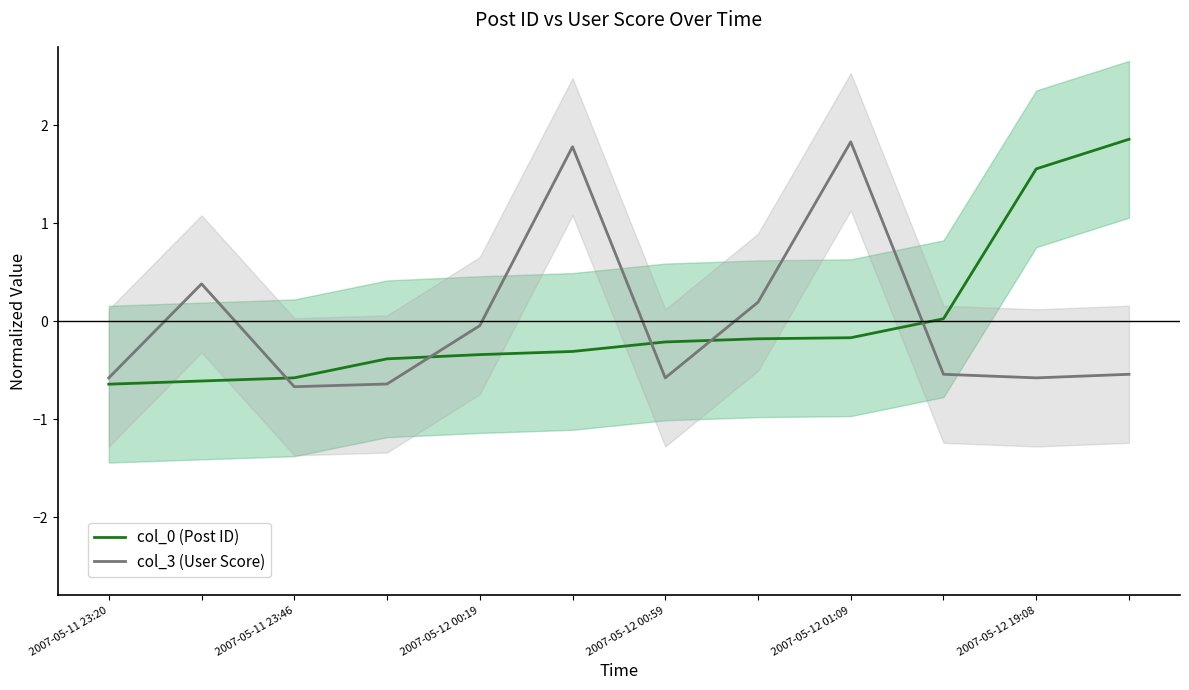

What is the sum of the col_0 (Post ID) values at 2007-05-12 19:08 and 2007-05-12 01:09?

1.4